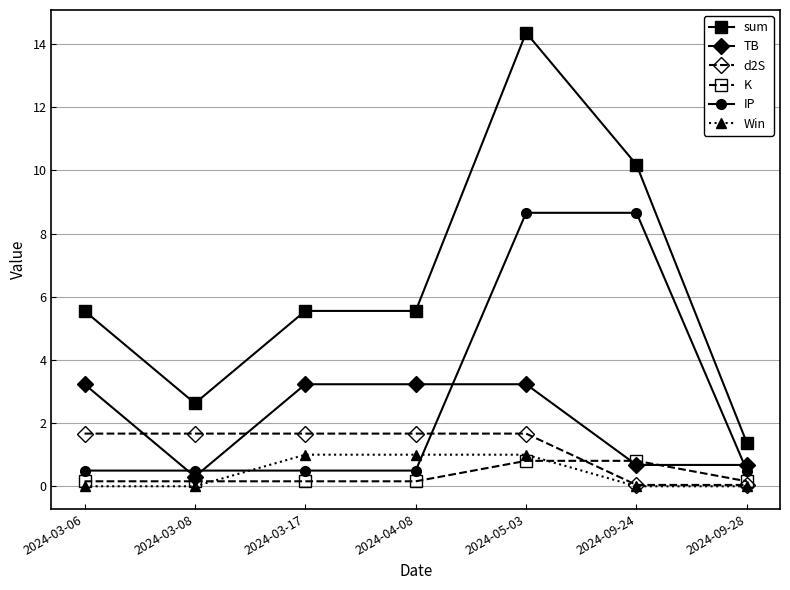

What is the greatest value displayed?

14.4